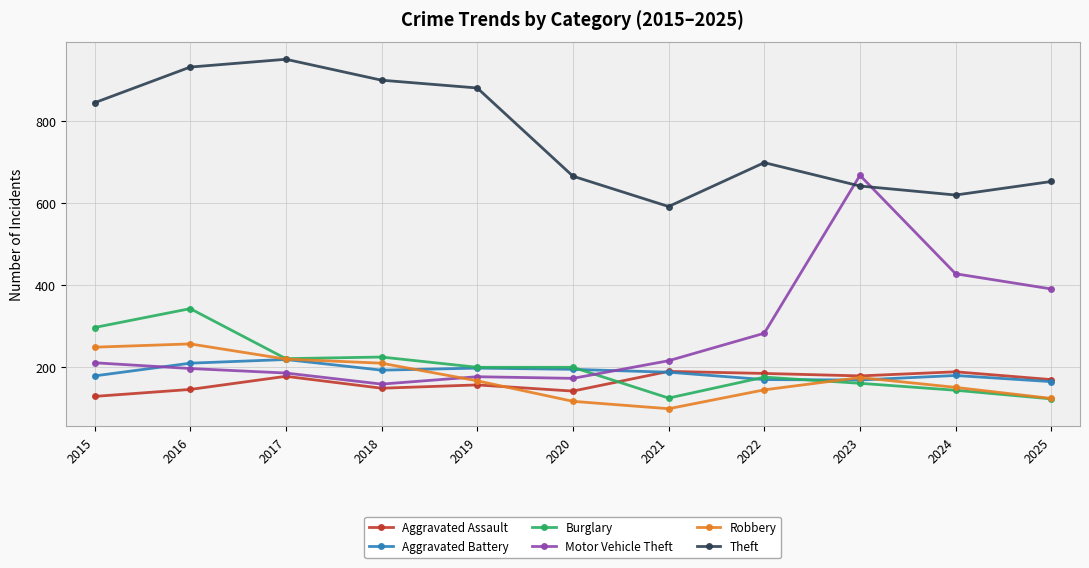

At how many categories does at least one series exceed 196?

11